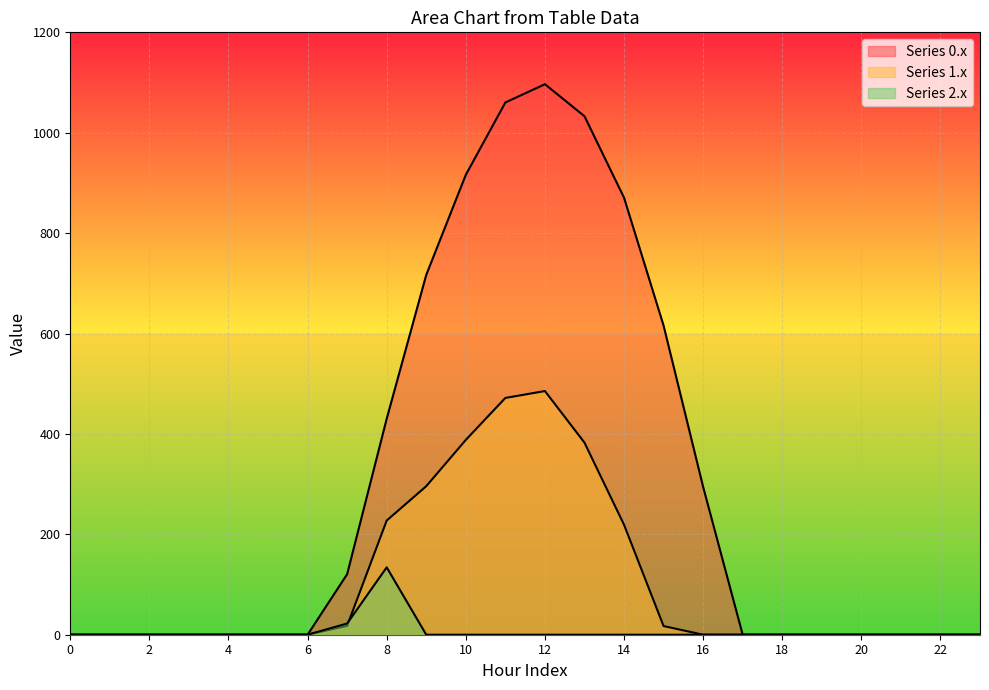

How many data points in row_0 are above 0?

10